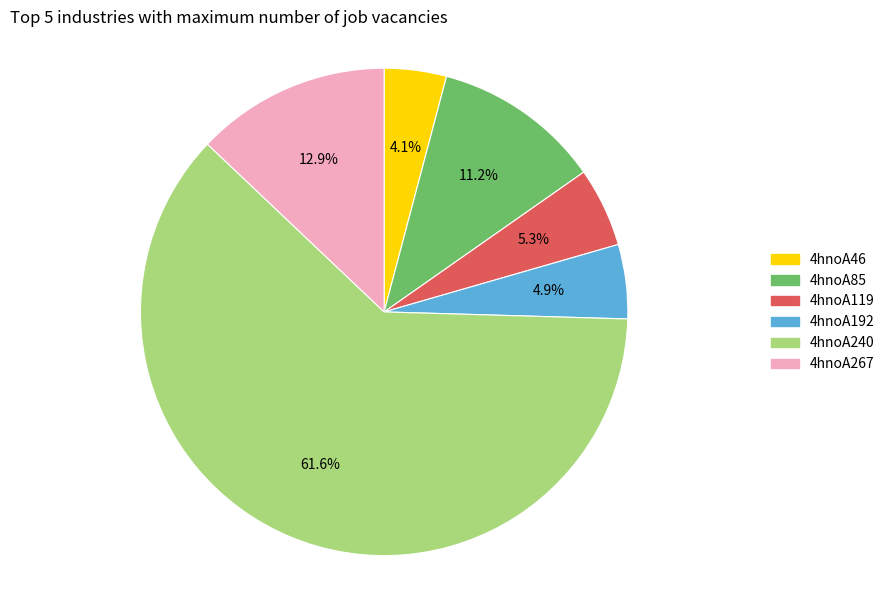

Count the number of slices in the pie.

6